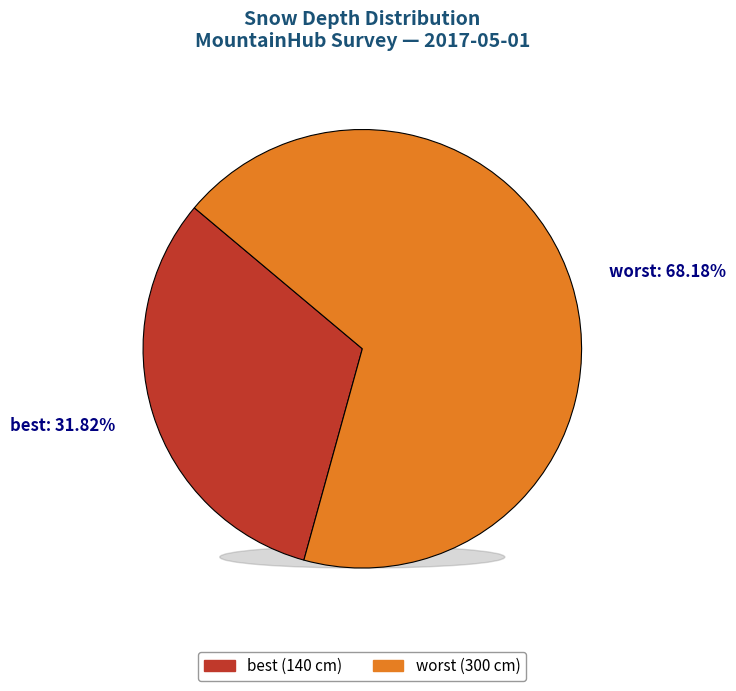

Is it true that best is 17% of the pie?

False